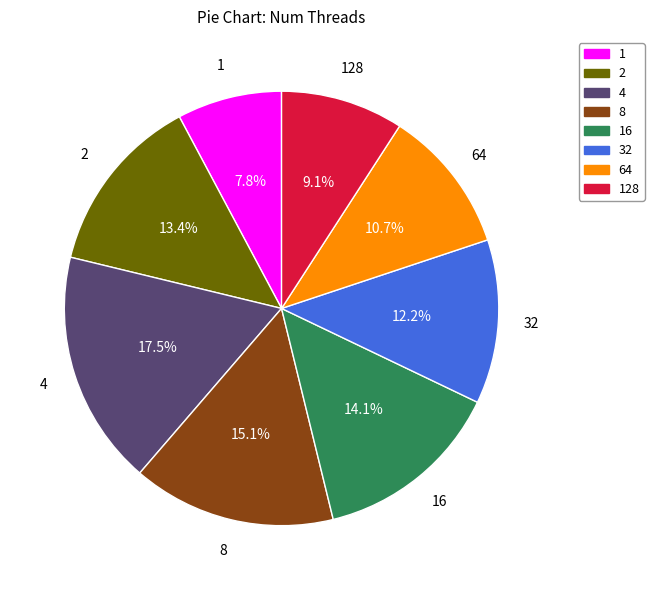

To the nearest percent, what portion does 128 represent?

9%